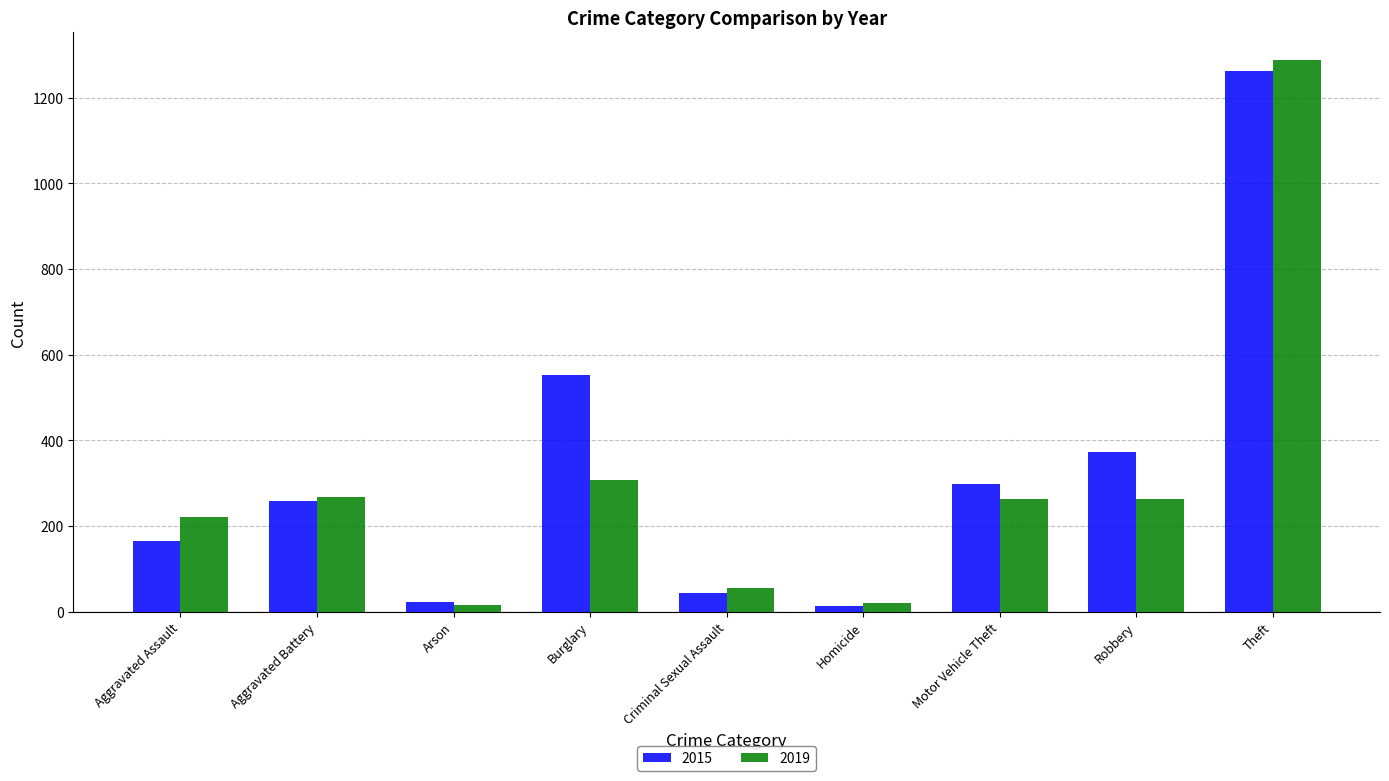

Which category has the highest value in the 2015 series?

Theft